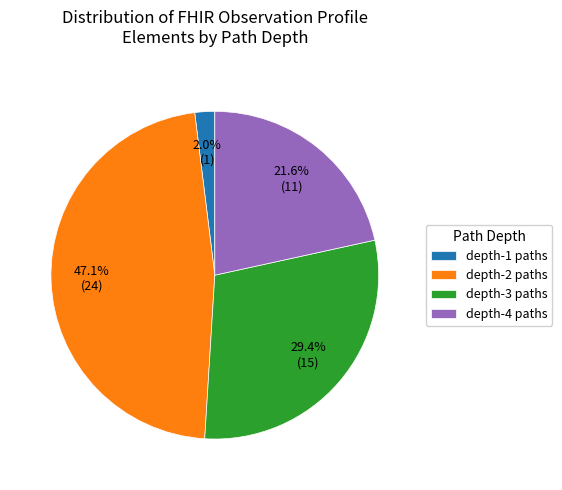

Between depth-4 paths and depth-1 paths, which is larger?

depth-4 paths